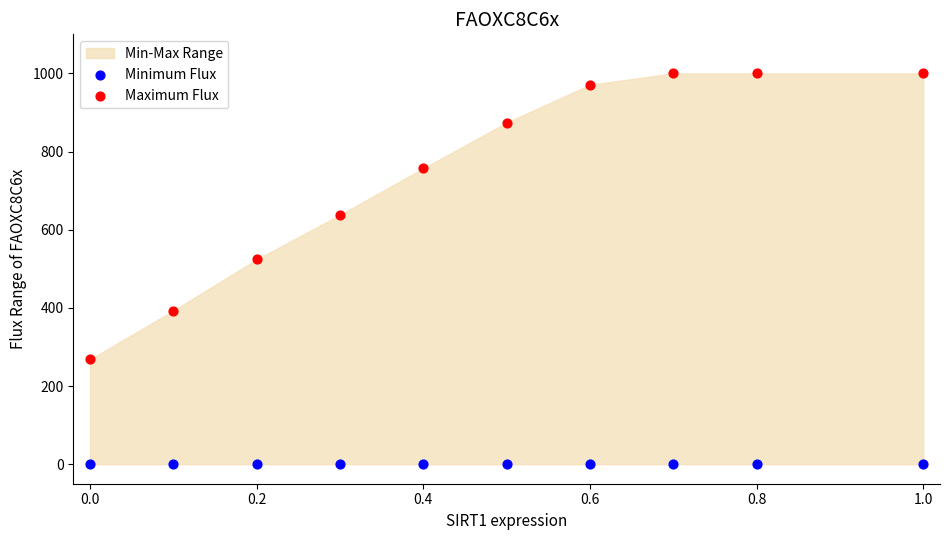

Which series reaches the minimum Y coordinate?

Minimum Flux